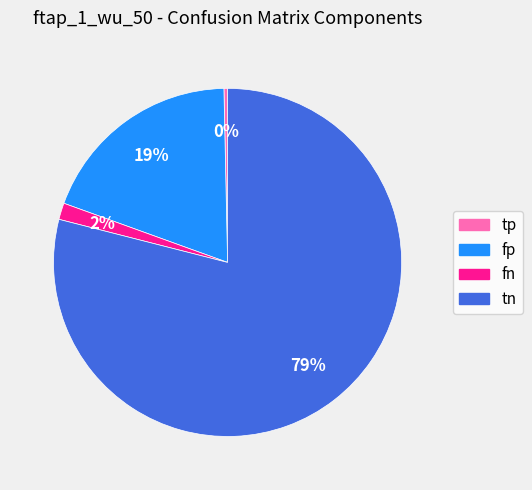

How many slices are in this pie chart?

4